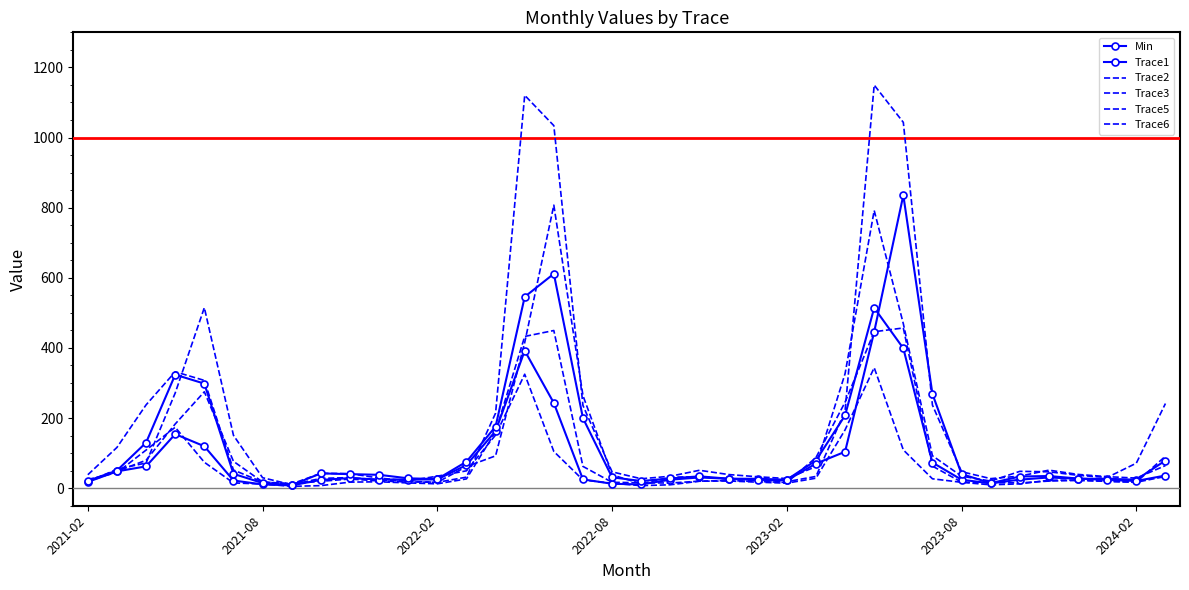

What is the highest value of the Trace6 series?

456.9